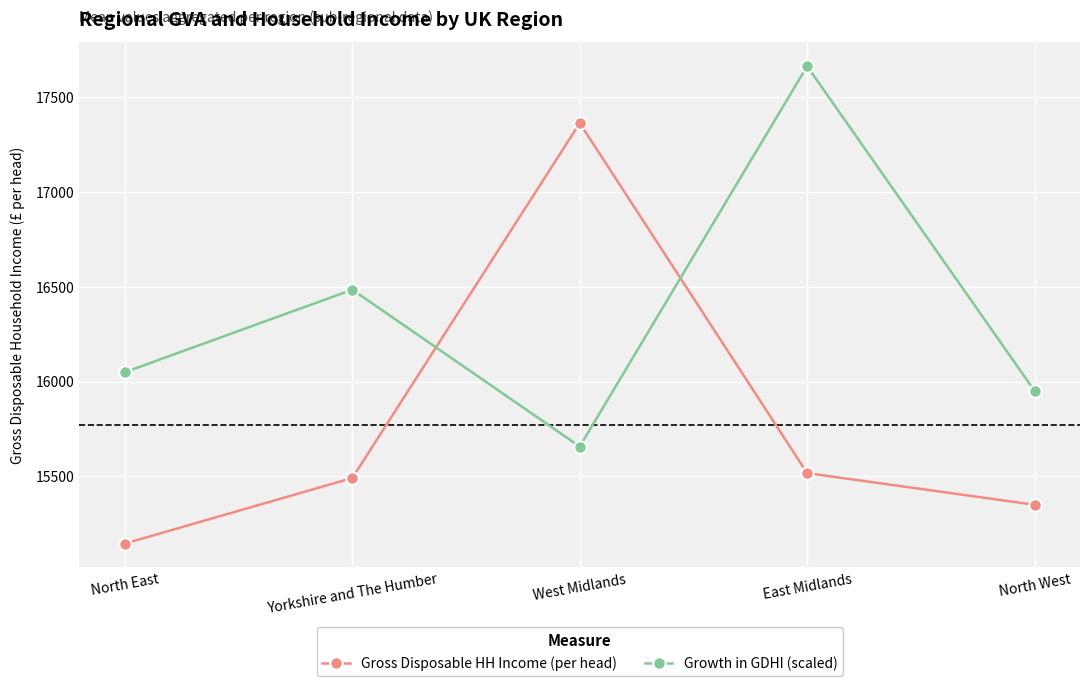

The value of Growth in GDHI (scaled) at Yorkshire and The Humber is 16484.4. True or false?

True